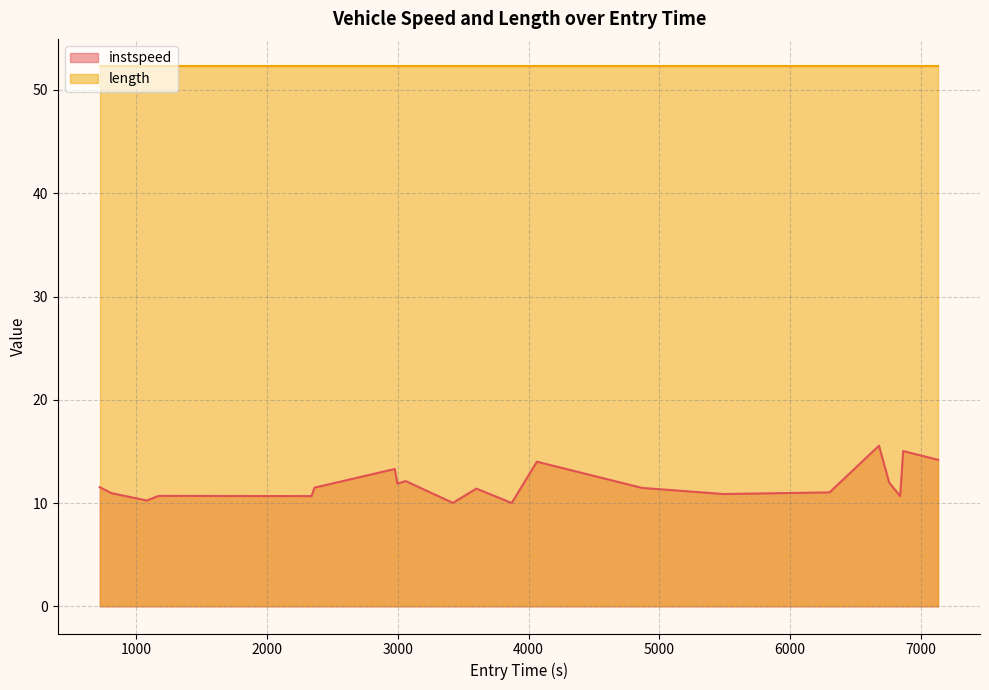

What is the maximum value for instspeed?

15.6